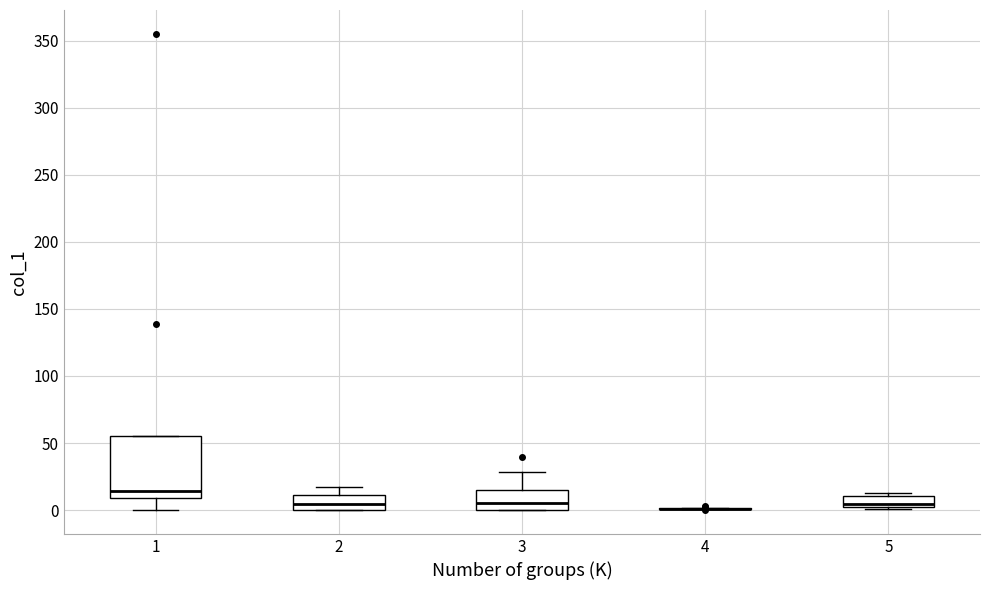

Where is the upper edge of the box at x = 5 on the y-axis? The values are not printed on the chart, so give them approximately, as read against the axis.

10